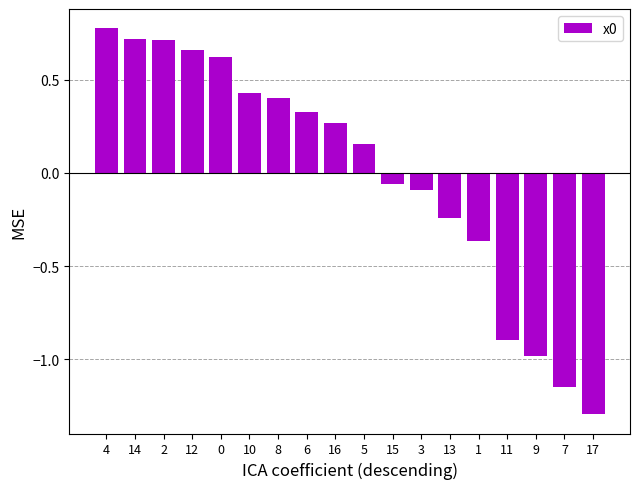

The value at 9 is -1.0. True or false?

True